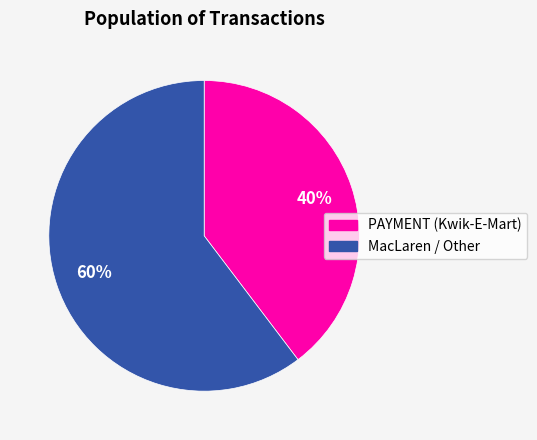

Is there any slice that represents more than half of the pie?

Yes